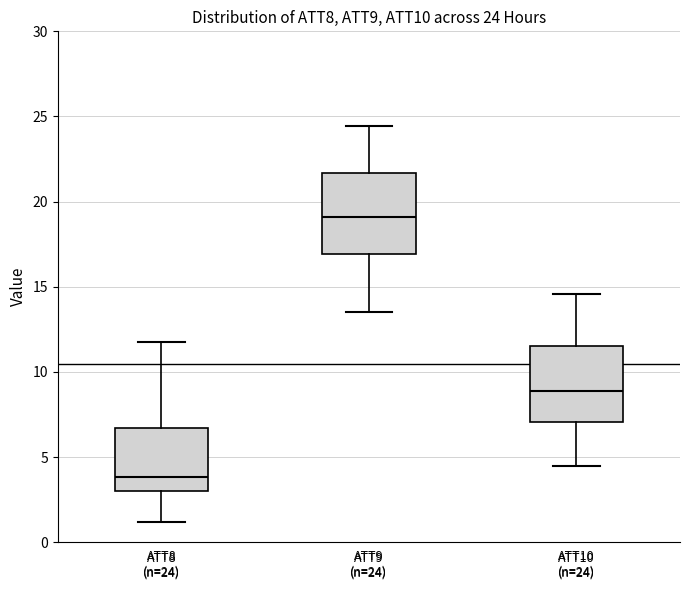

Which box's median line is the lowest?

ATT8 (n=24)